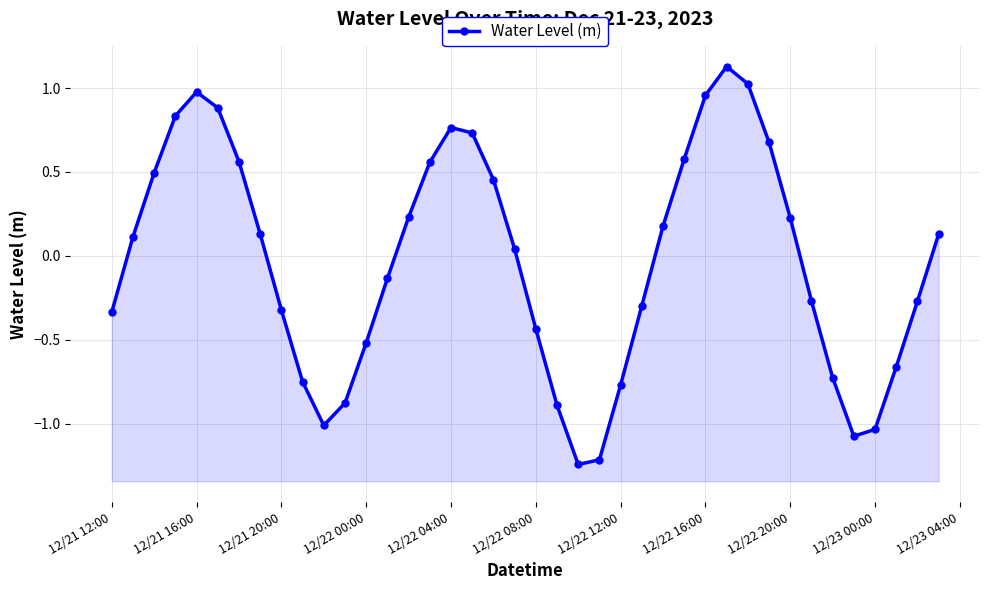

Is it true that the value at 13 is -0.1?

False